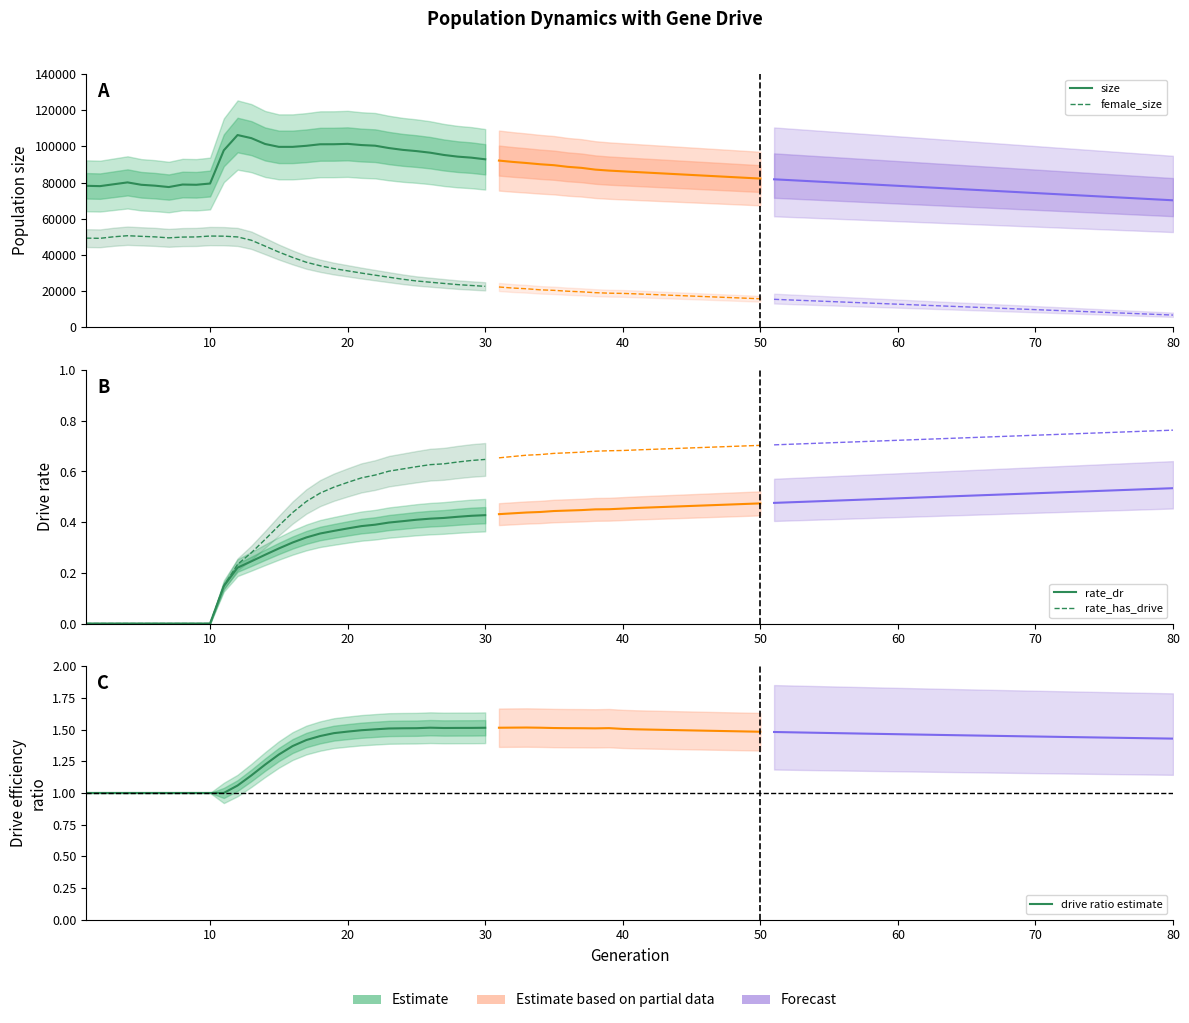

What is the sum of all female_size values?

1163940.0